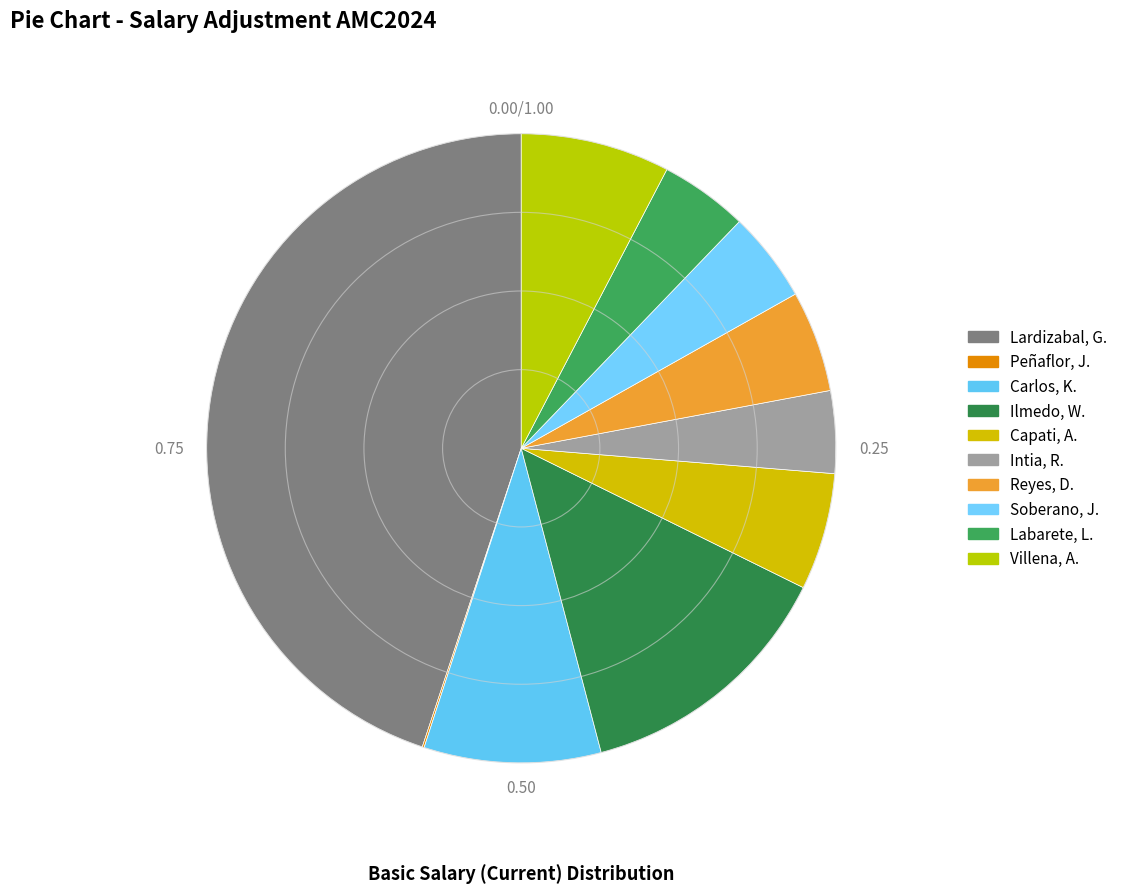

How many slices are in this pie chart?

10